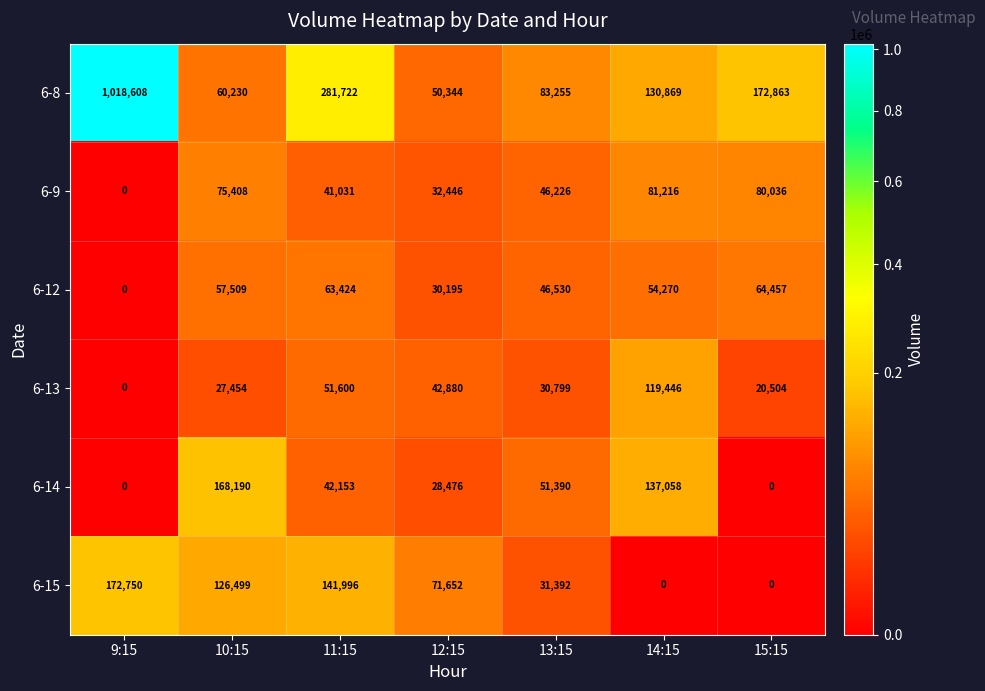

Rank the series by their maximum value, from lowest to highest.

6-12, 6-9, 6-13, 6-14, 6-15, 6-8